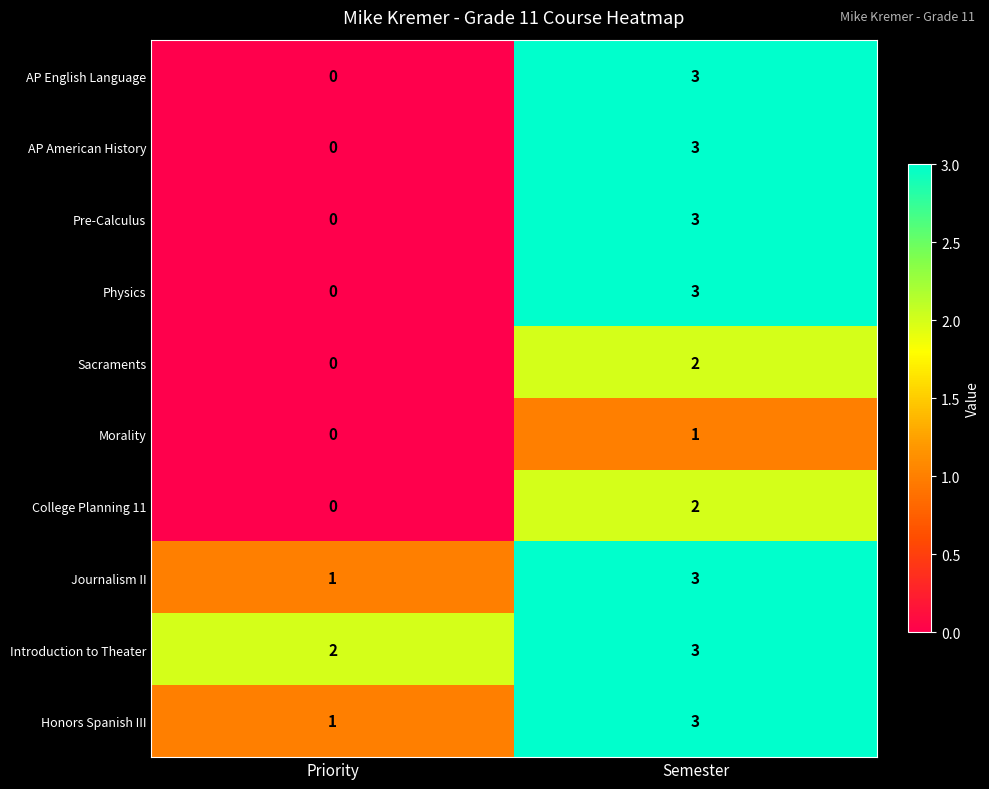

Which series has the largest total across all categories?

Introduction to Theater